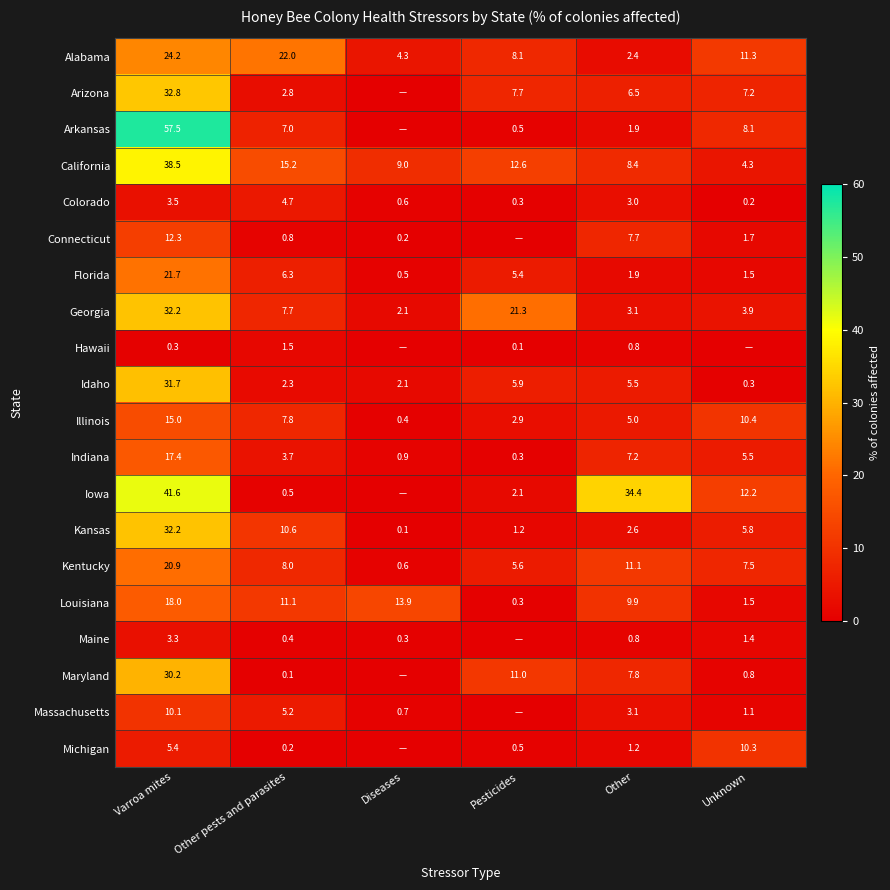

Between Unknown and Diseases, which is larger?

Unknown